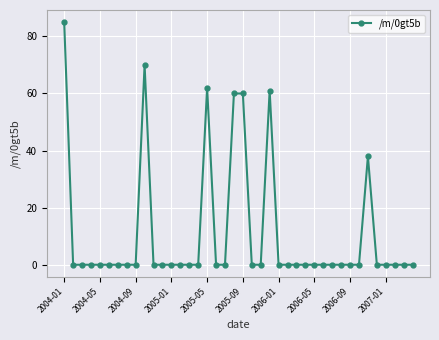

What is the difference between the maximum and minimum values?

85